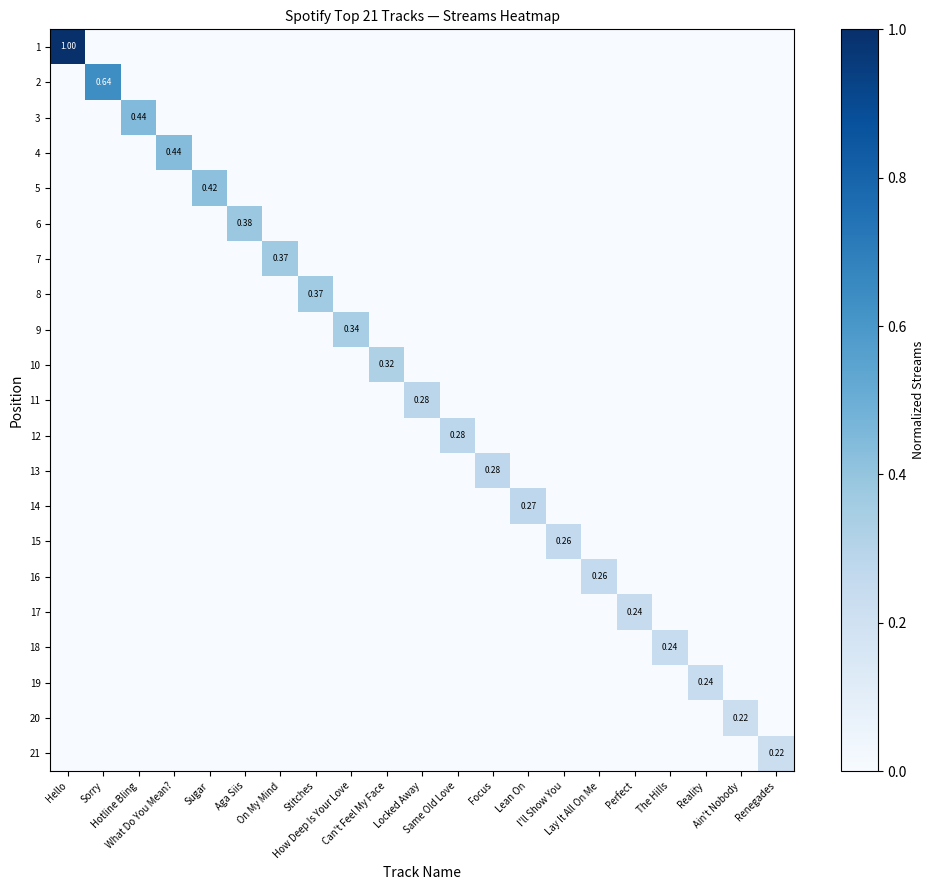

Rank the series at The Hills from highest to lowest value.

18, 1, 2, 3, 4, 5, 6, 7, 8, 9, 10, 11, 12, 13, 14, 15, 16, 17, 19, 20, 21